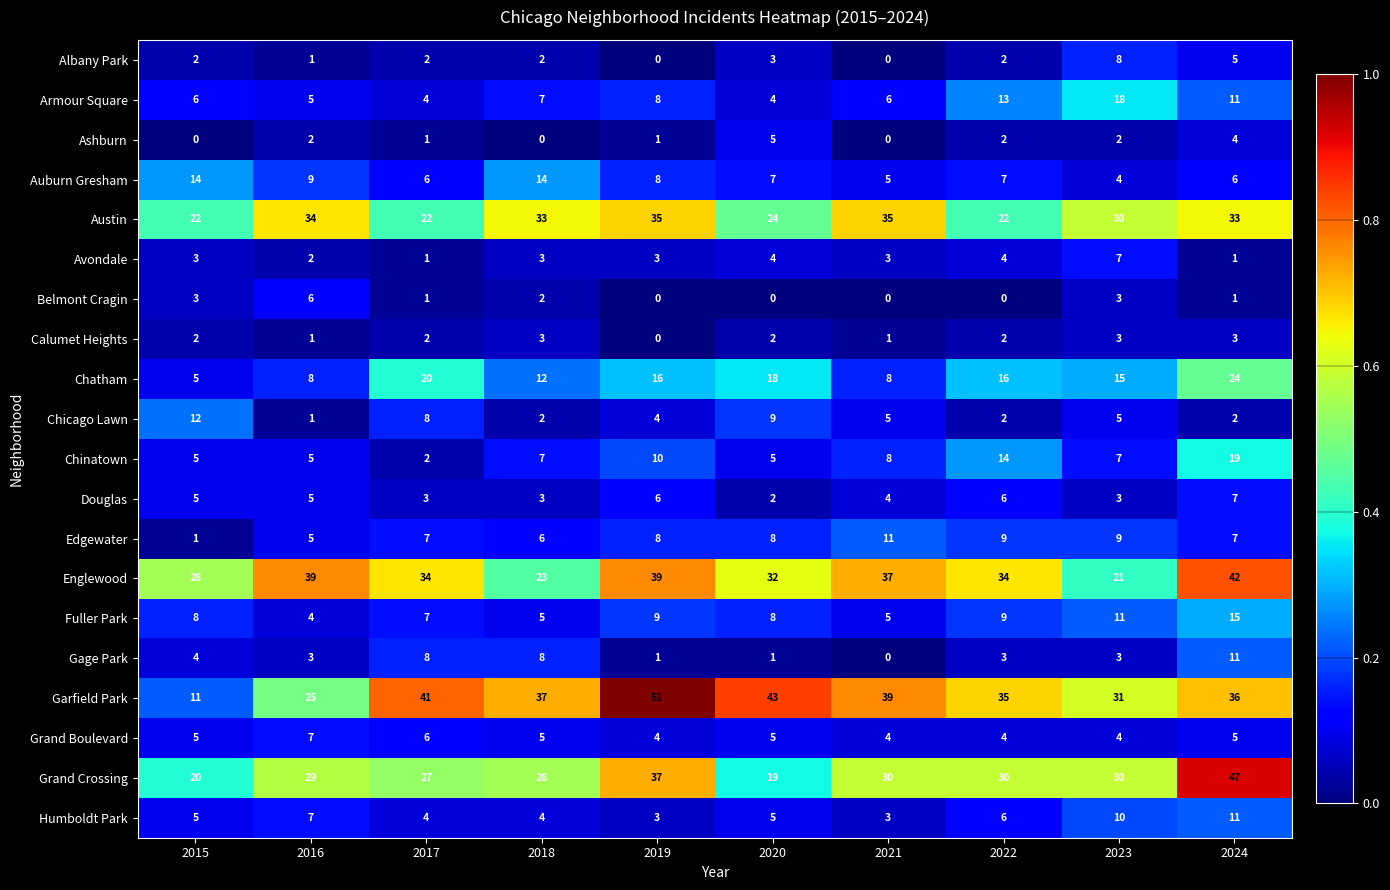

The value of Chinatown at 2018 is 0.1. True or false?

True